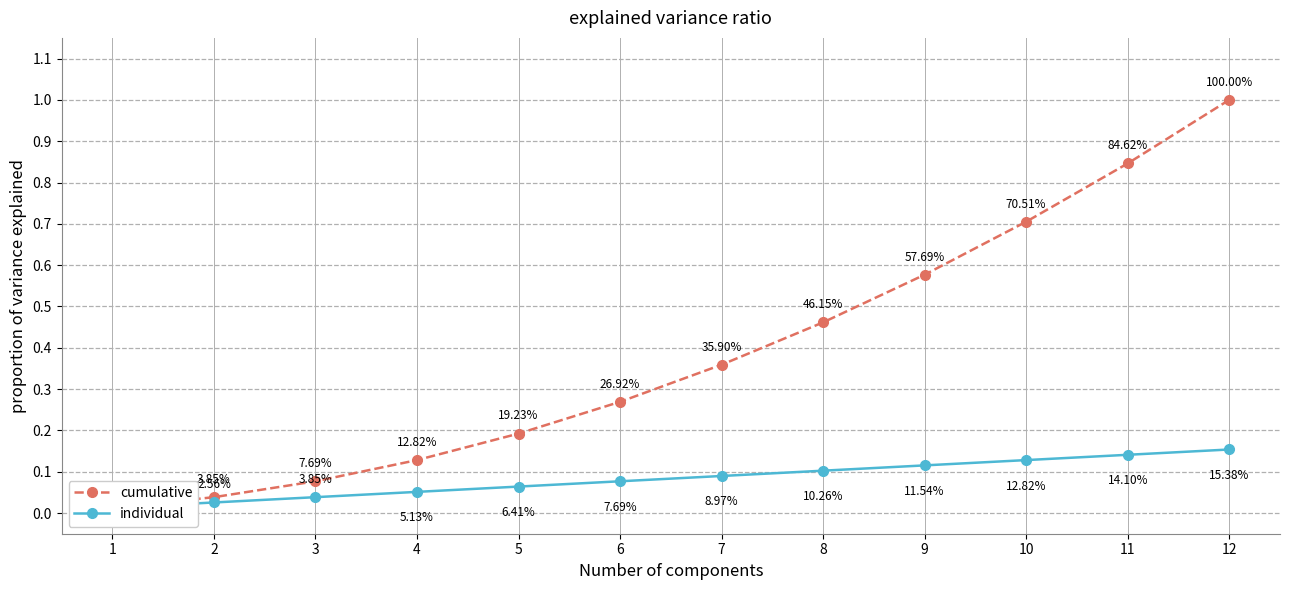

Rank the series at 9 from lowest to highest value.

individual, cumulative